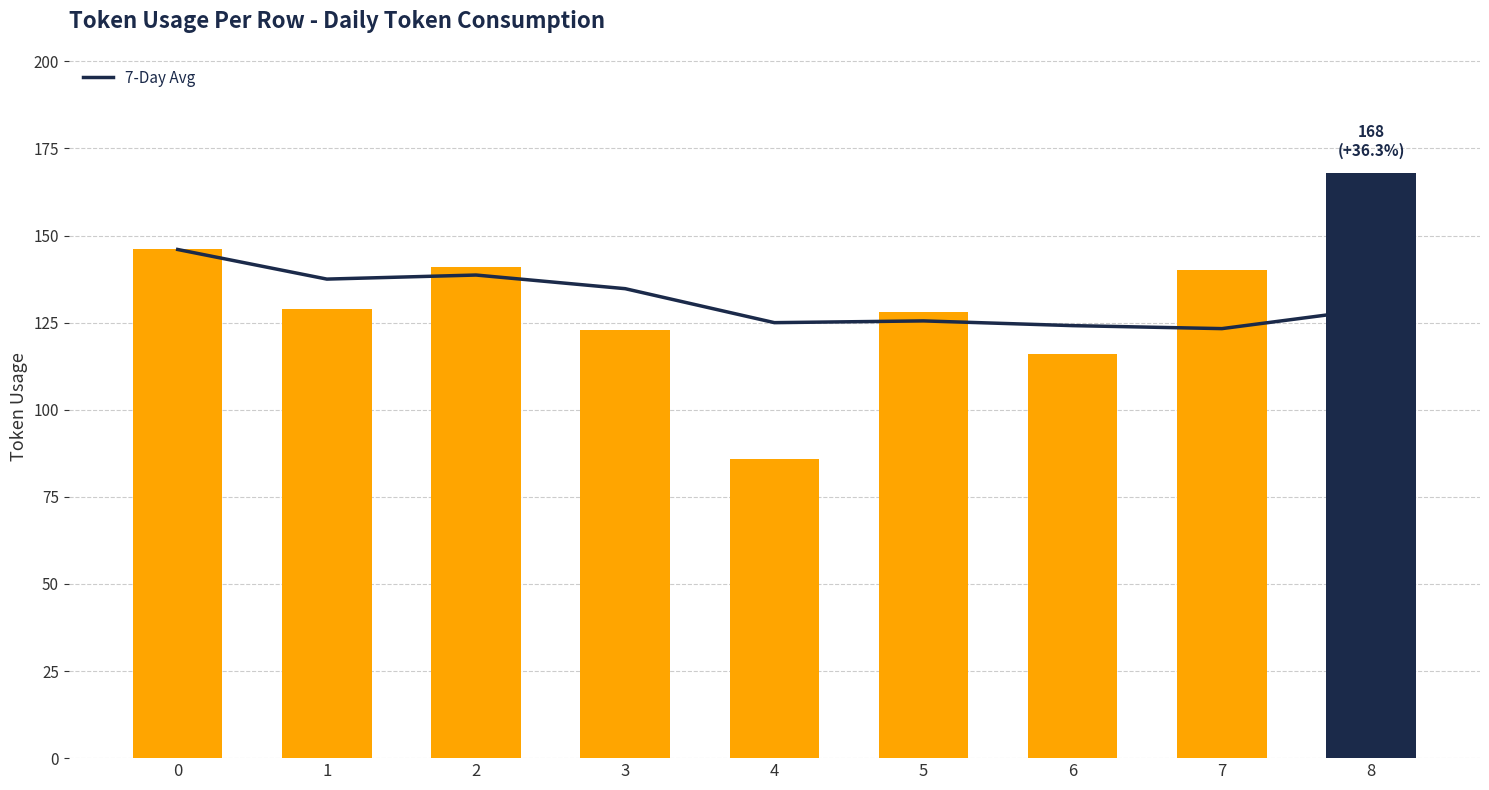

List the labels in order of 7-Day Avg value, largest first.

0, 2, 1, 3, 8, 5, 4, 6, 7